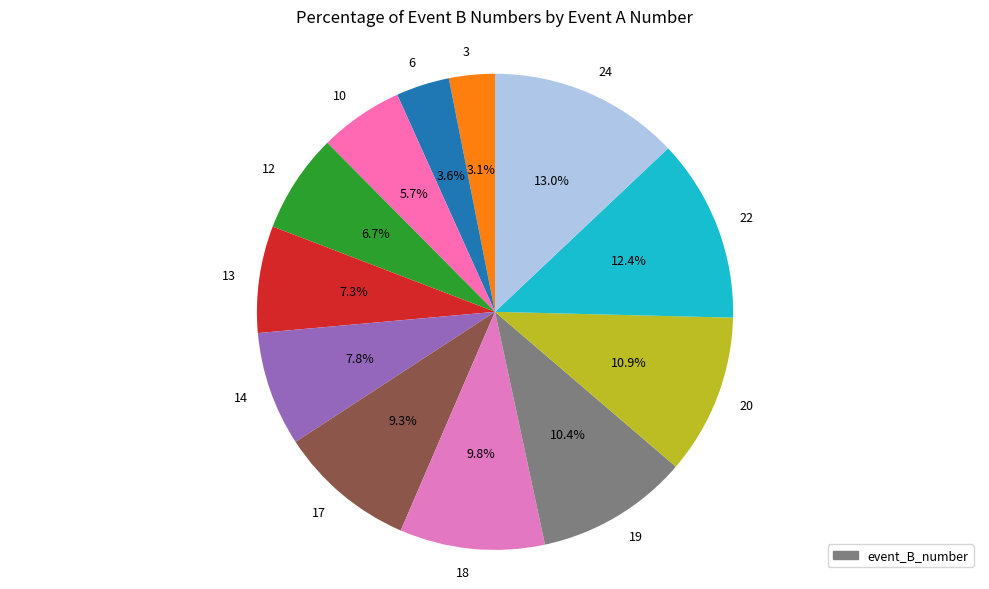

Count the number of slices in the pie.

12